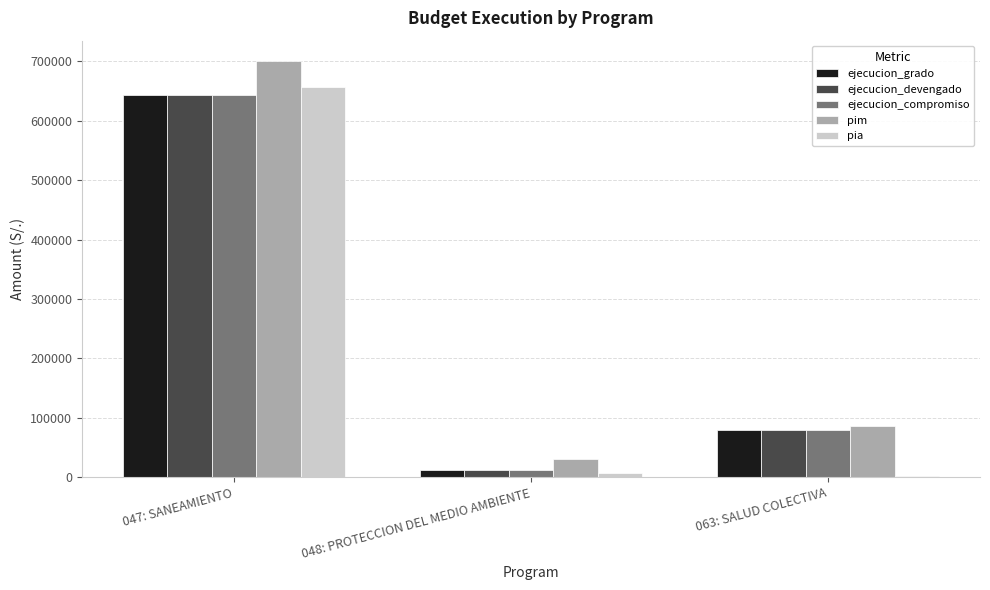

What is the greatest value displayed?

699777